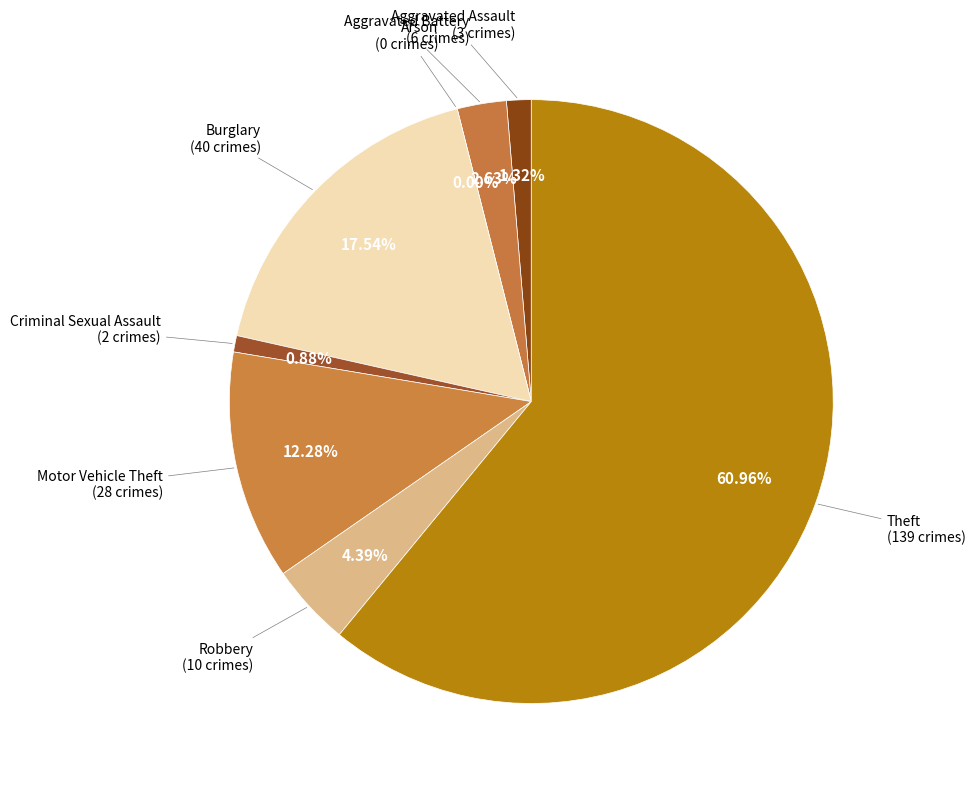

To the nearest percent, what is the difference between the largest and smallest slice percentages?

61%